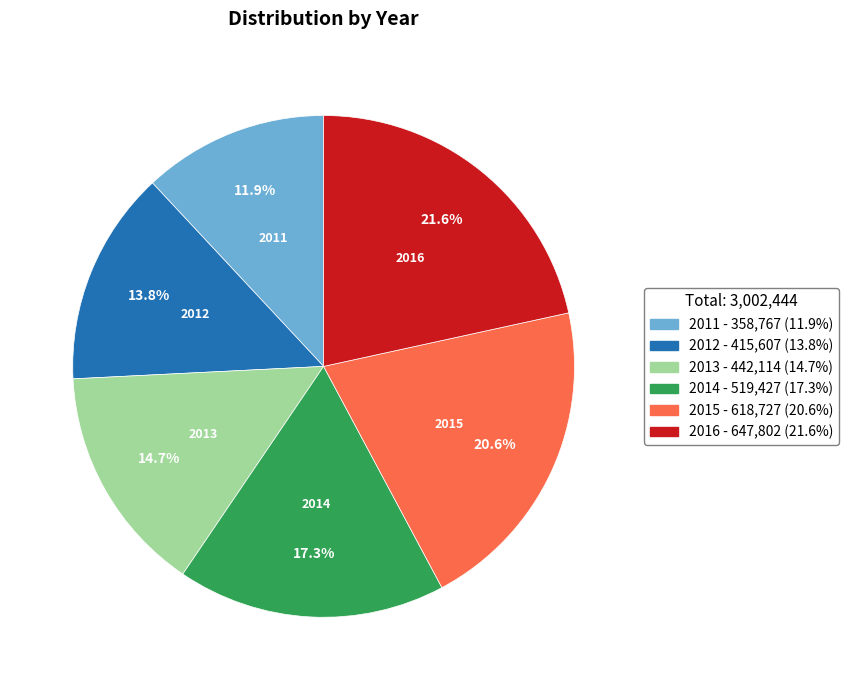

How many segments does this pie chart have?

6